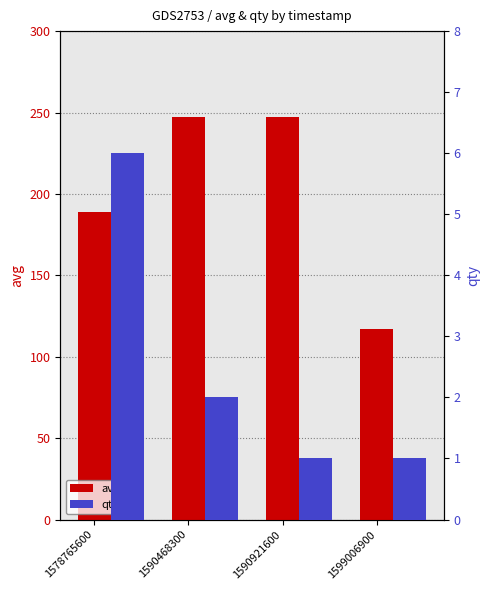

What is the difference between the maximum and minimum values in the avg series?

130